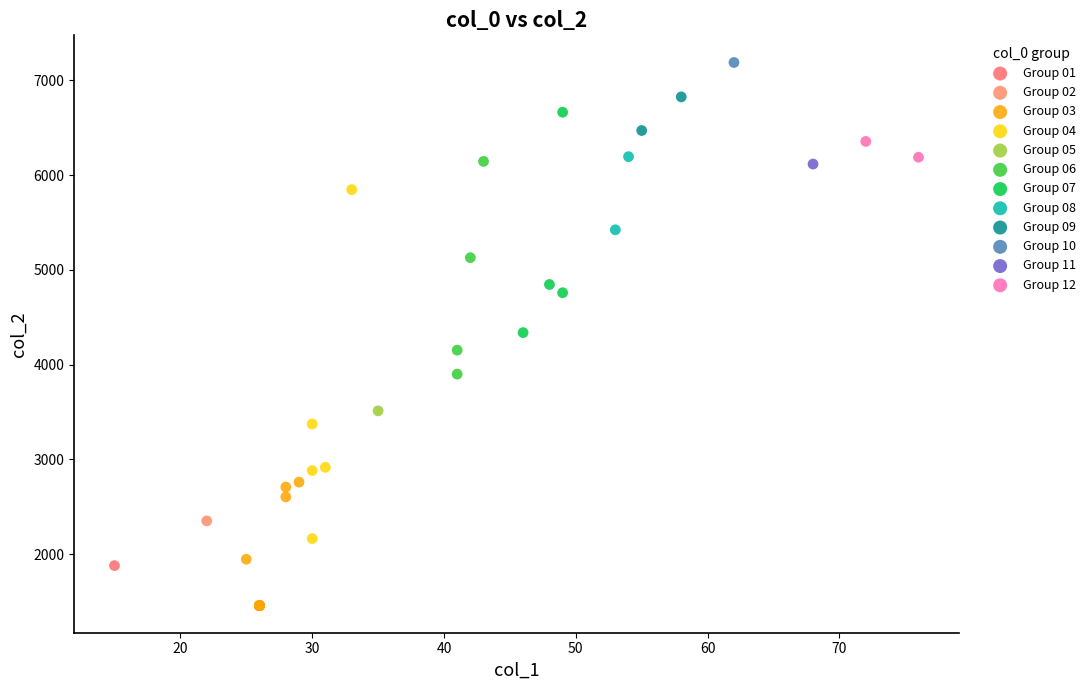

What are all the series names shown in the legend?

Group 01, Group 02, Group 03, Group 04, Group 05, Group 06, Group 07, Group 08, Group 09, Group 10, Group 11, Group 12